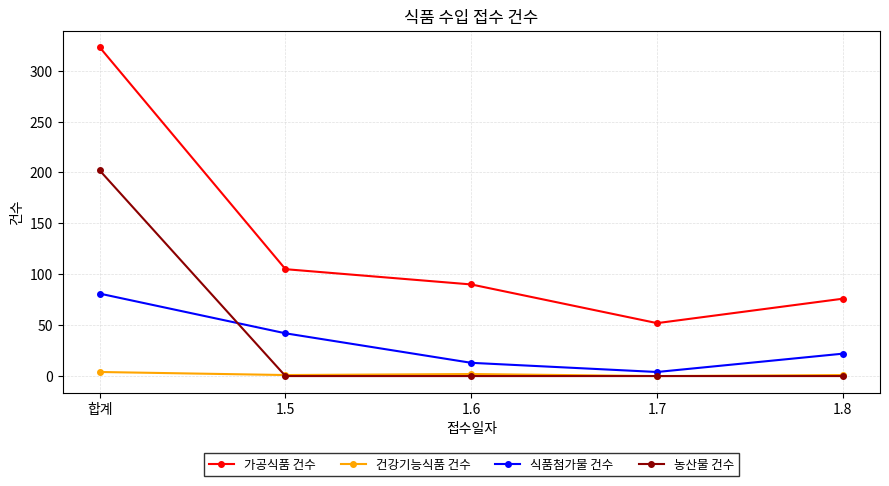

What is the sum of the 식품첨가물 건수 values at 1.7 and 합계?

85